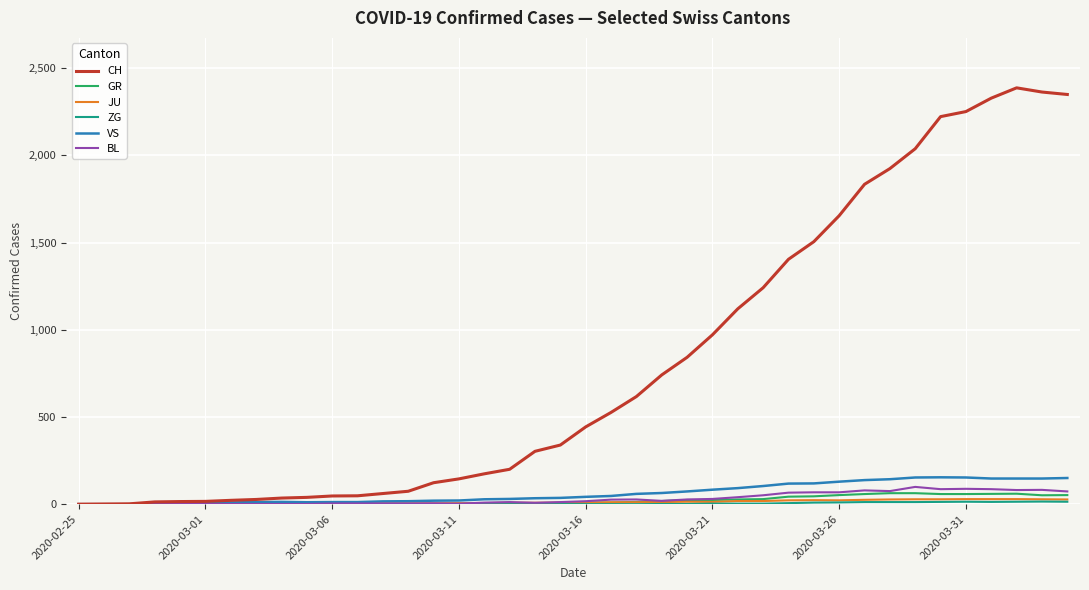

Which series has the widest spread of values?

CH